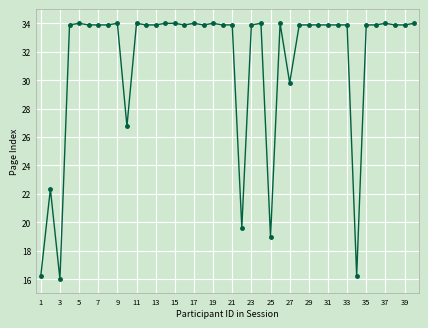

What is the smallest value displayed?

16.0